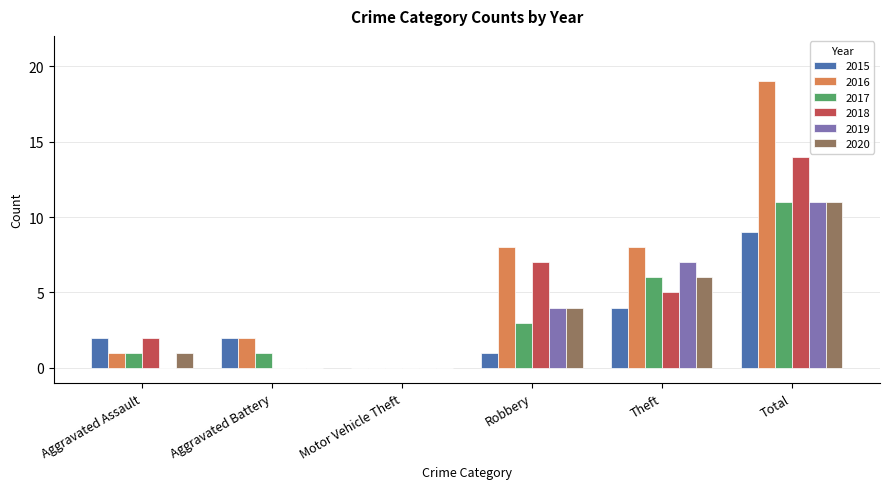

Where is 2018 nearest to the value 7?

Robbery